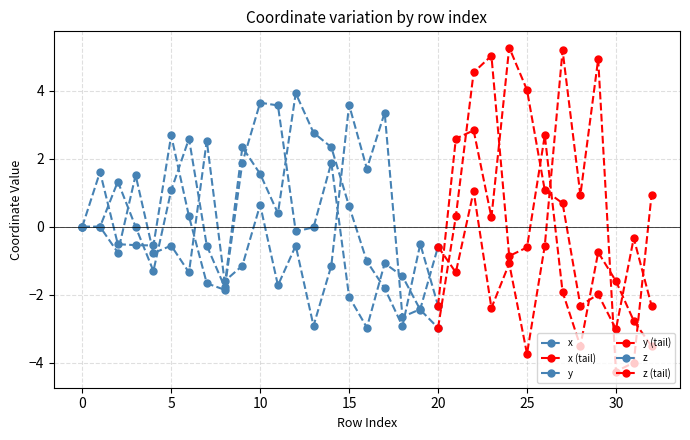

What is the sum of the z values at 2 and 29?

-1.3